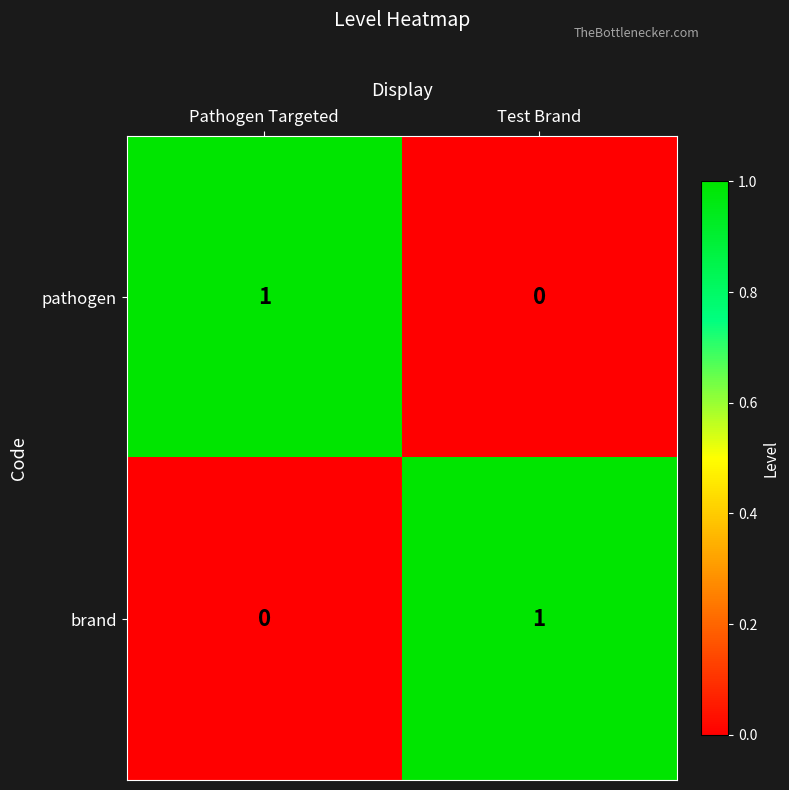

True or false: brand has a value of 1 at Pathogen Targeted.

False